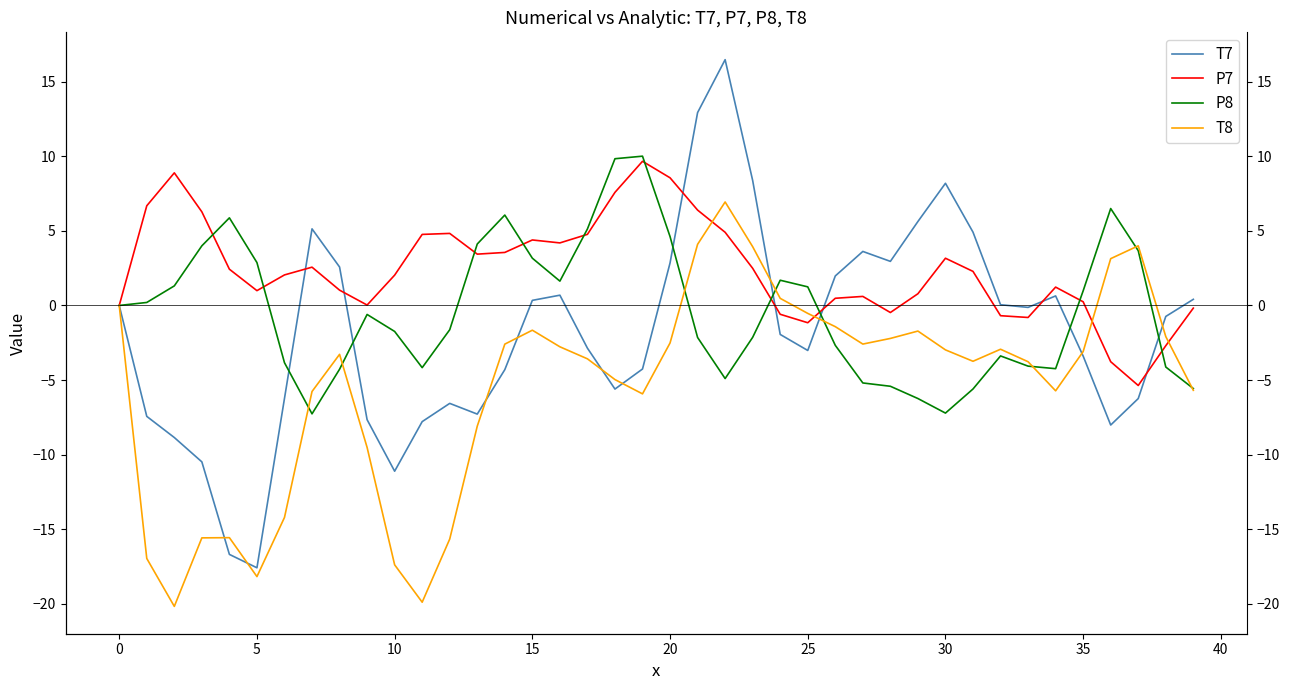

What is the sum of all P7 values?

95.6